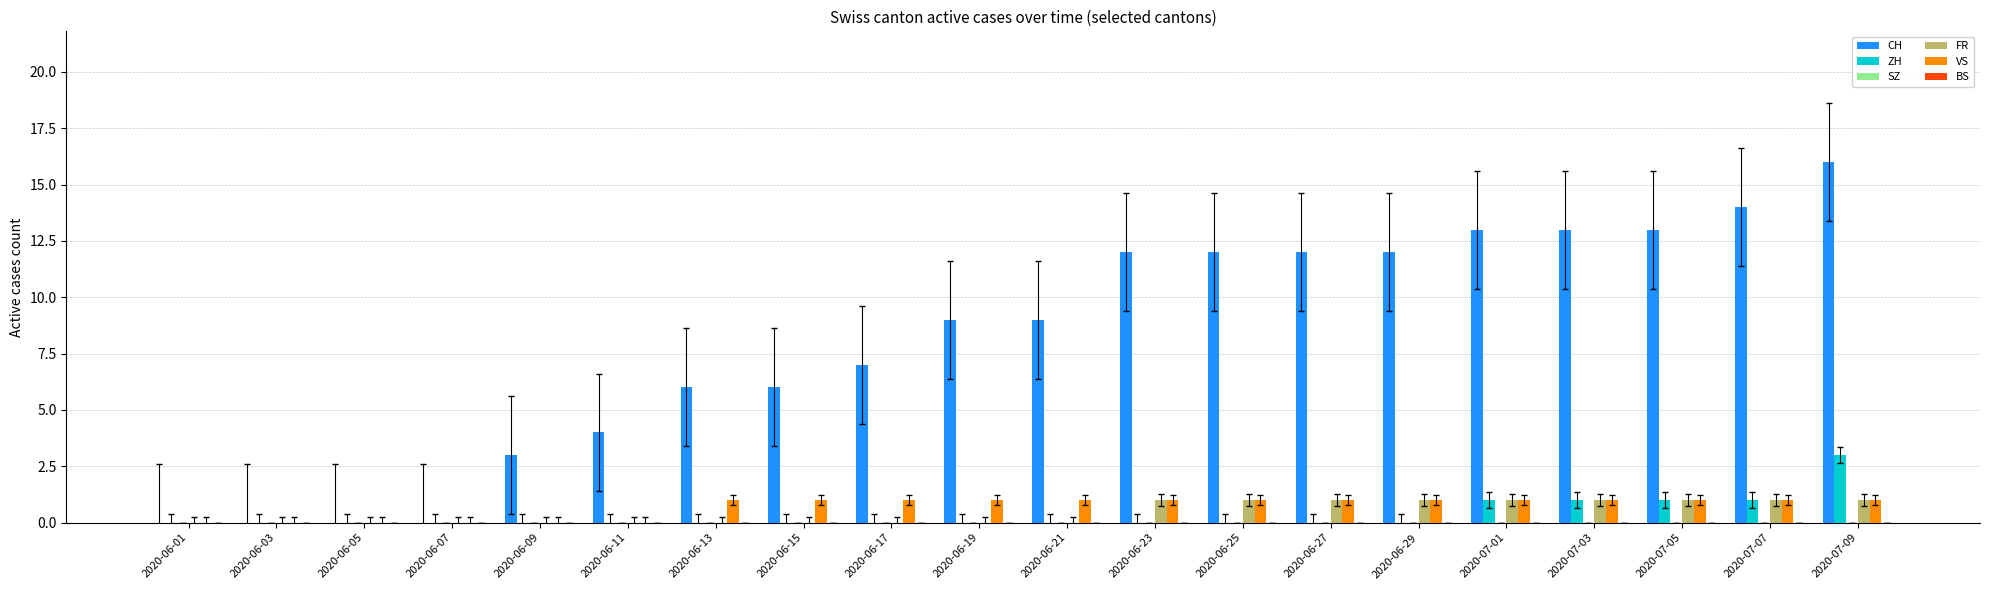

What is the maximum value shown in the chart?

16